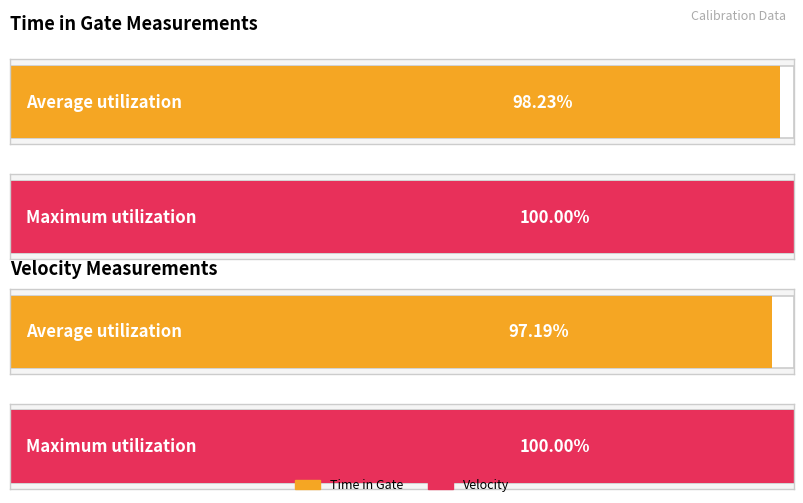

Count the number of data series in this chart.

2